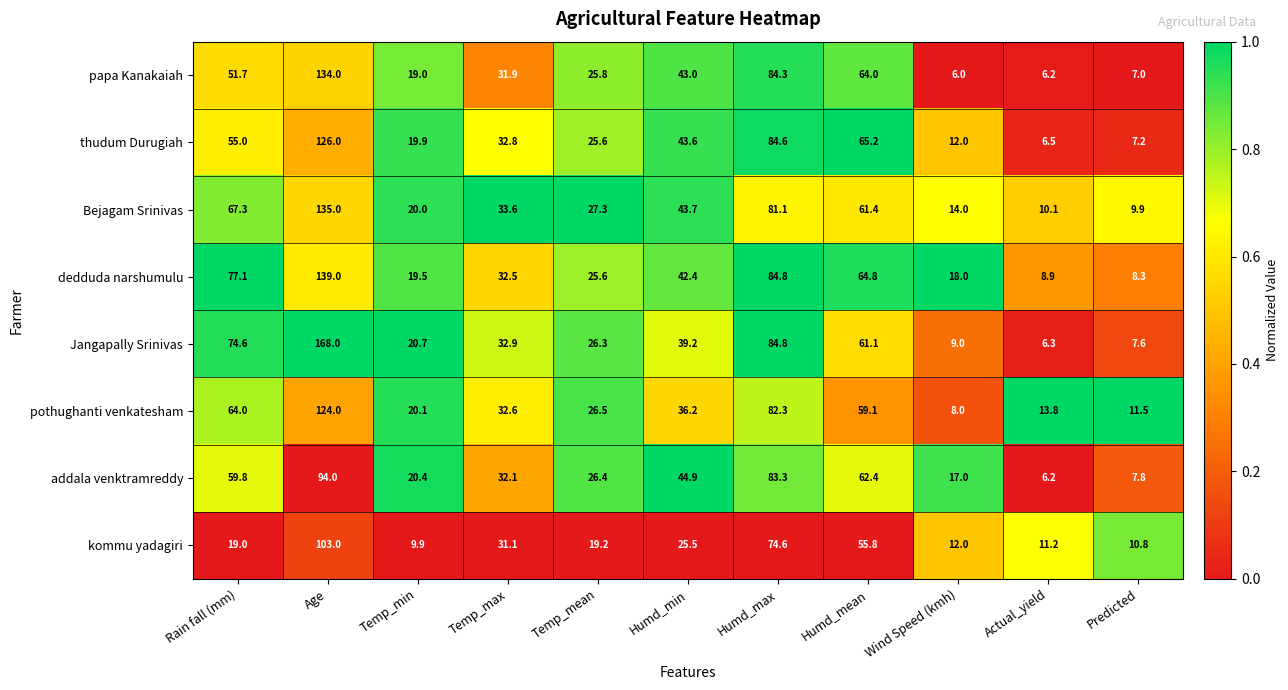

What is the spread (max minus min) of values at Rain fall (mm)?

58.1